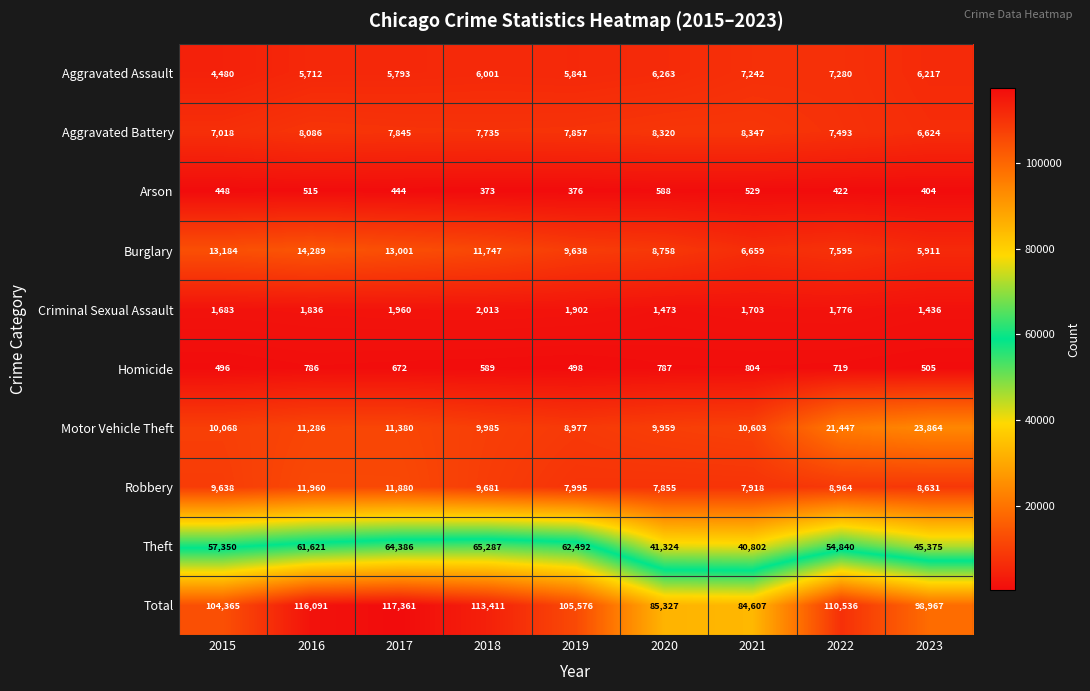

True or false: Total has a value of 190498 at 2016.

False